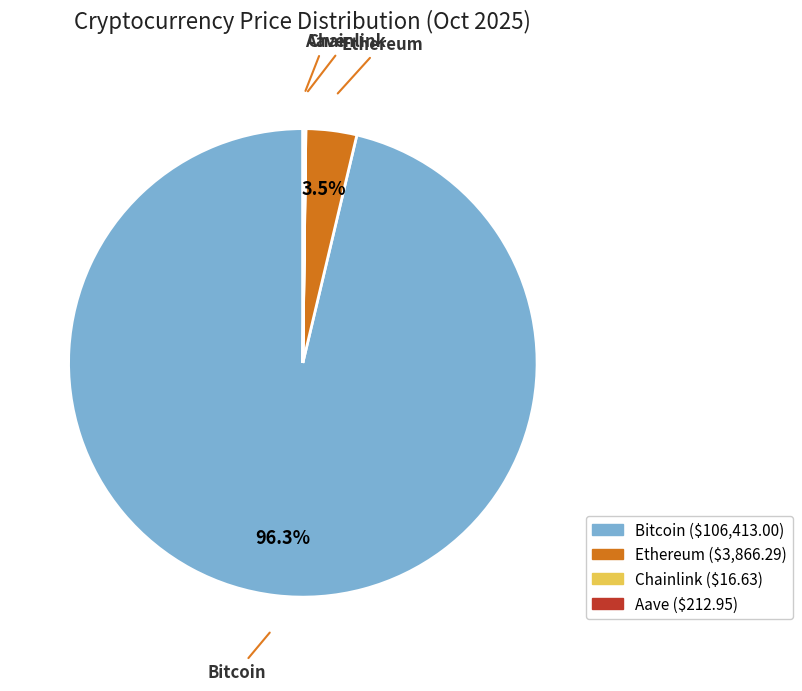

How much of the chart is everything except Ethereum?

96.5%